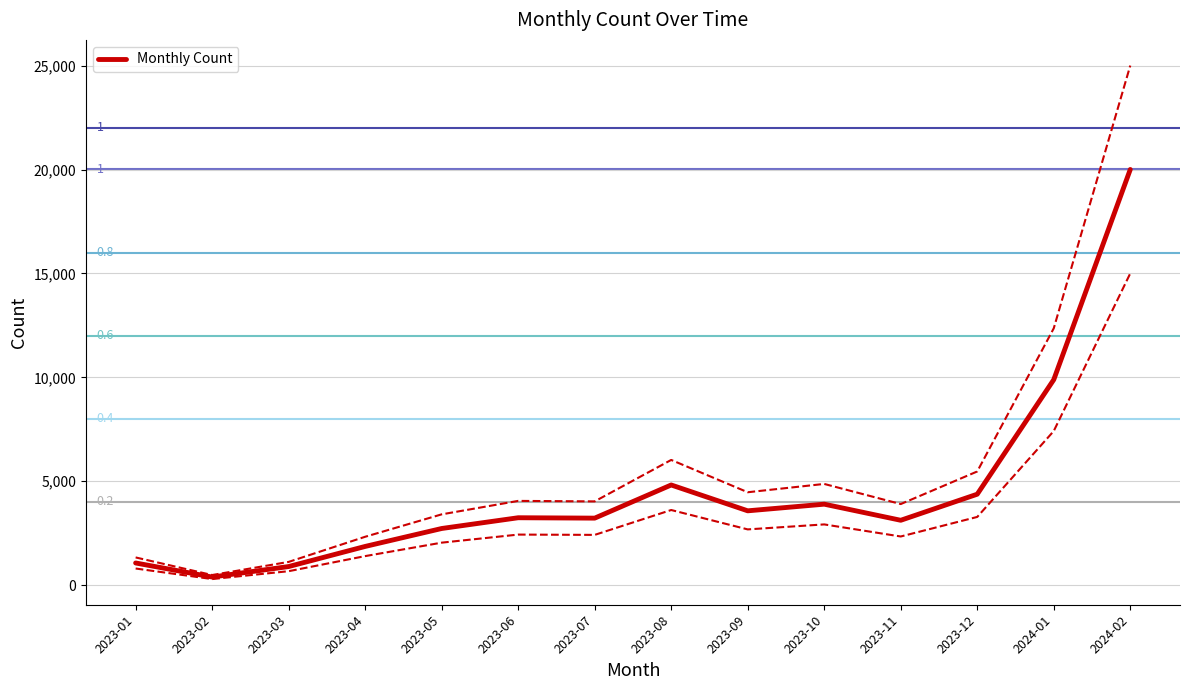

What is the label of the 3rd point from the right?

2023-12